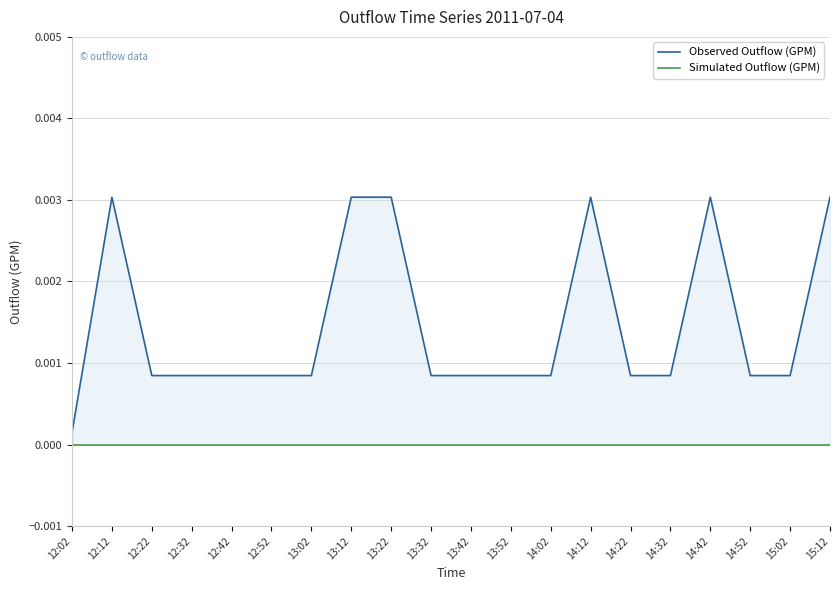

True or false: Observed Outflow (GPM) and Simulated Outflow (GPM) intersect in this chart.

False